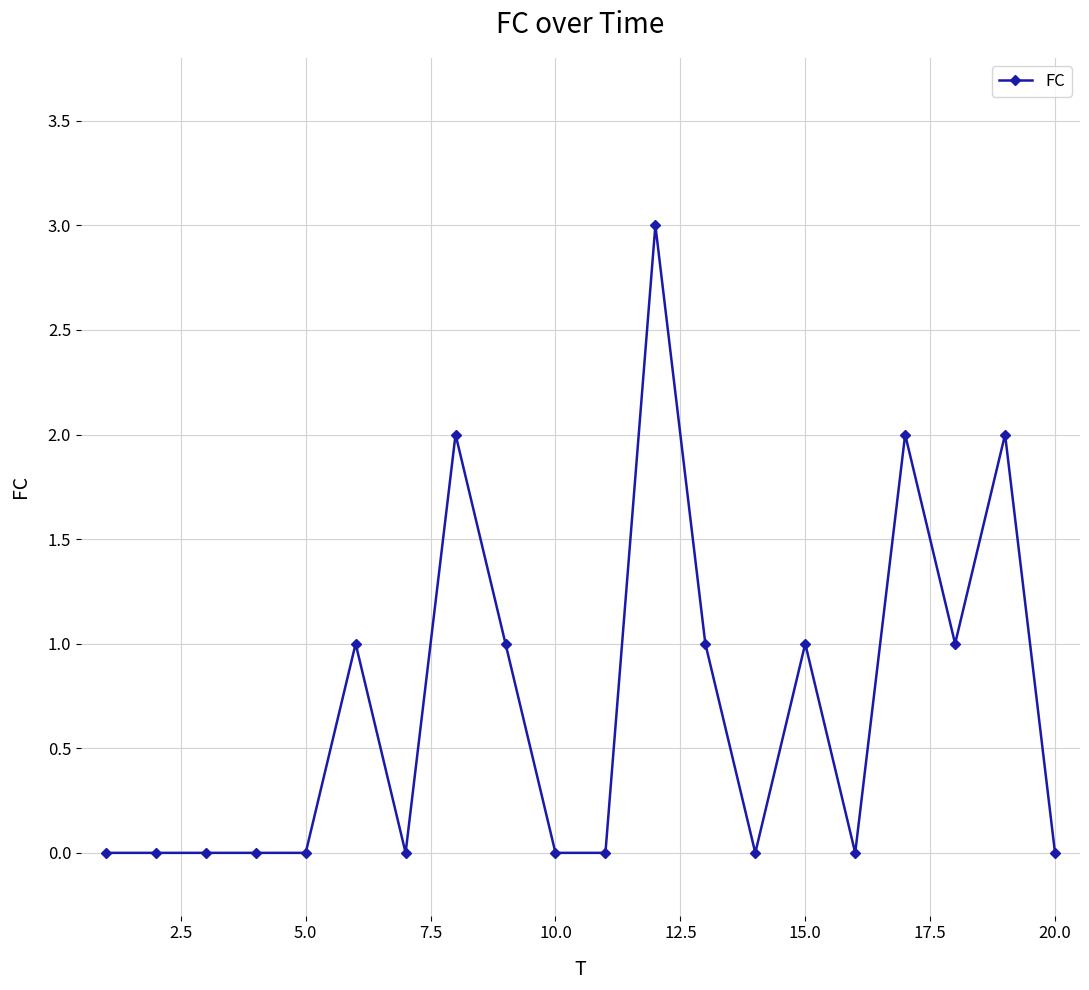

What is the difference between the maximum and minimum values?

3